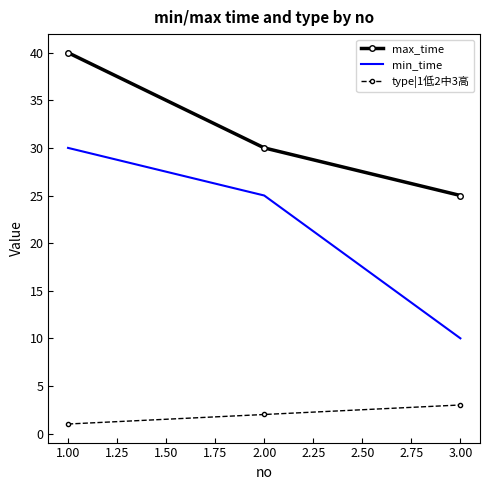

How many max_time values are between 25 and 40?

3